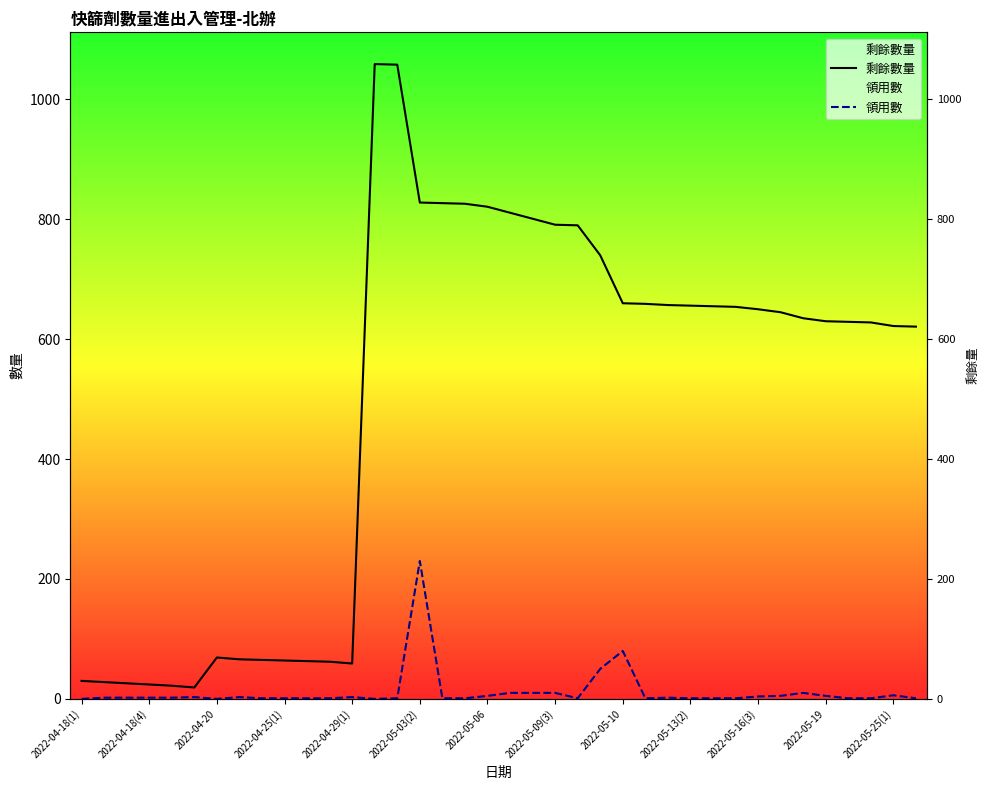

True or false: 領用數 and 剩餘數量 cross at least once.

False